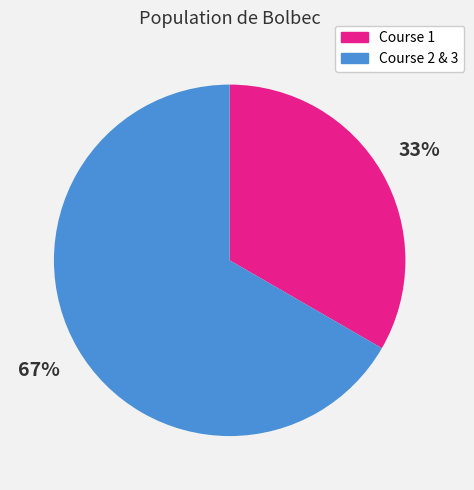

Which category has the biggest portion of the pie?

Course 2 & 3